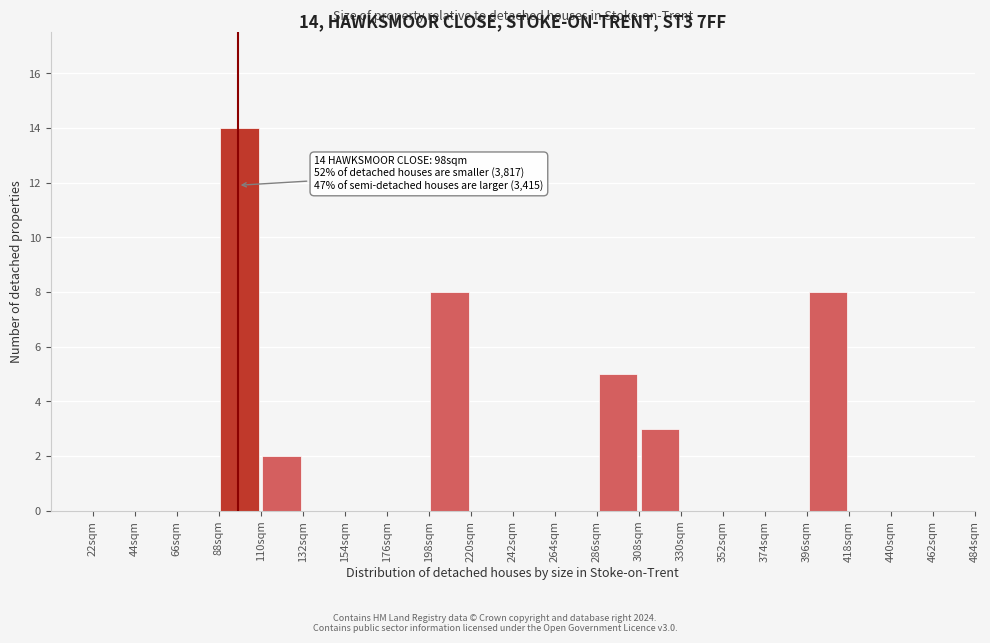

Over which range of the x-axis is the bar tallest?

88 to 110